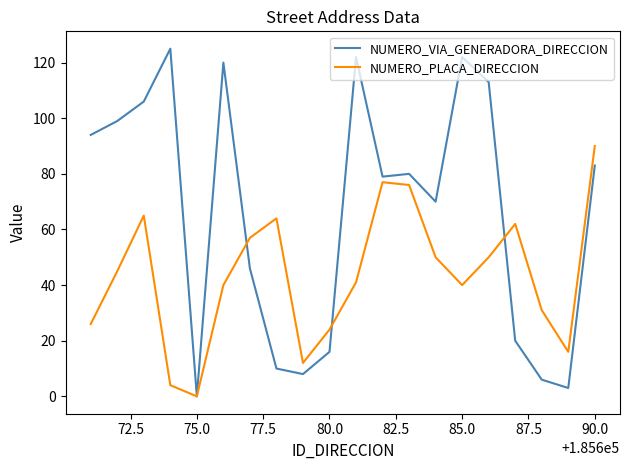

Which series has the largest total across all categories?

NUMERO_VIA_GENERADORA_DIRECCION